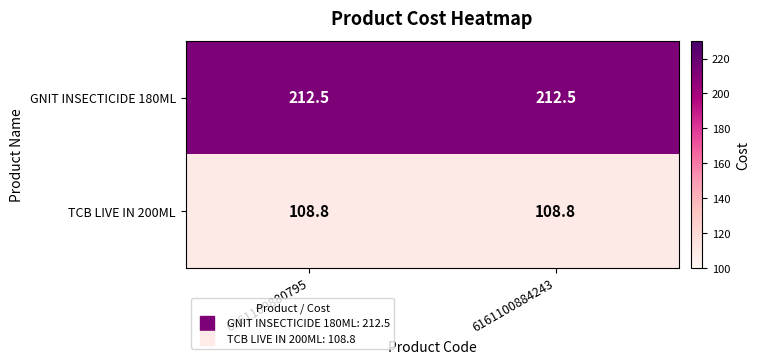

What is the difference between the highest and lowest values at 6161100884243?

103.7